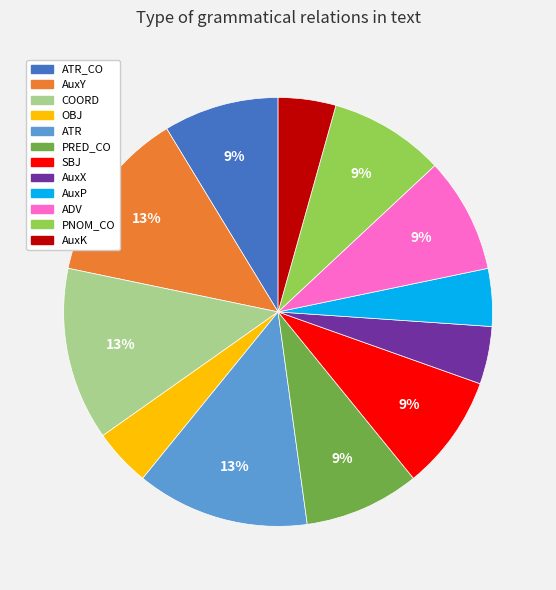

To the nearest percent, what is the average slice percentage?

8%